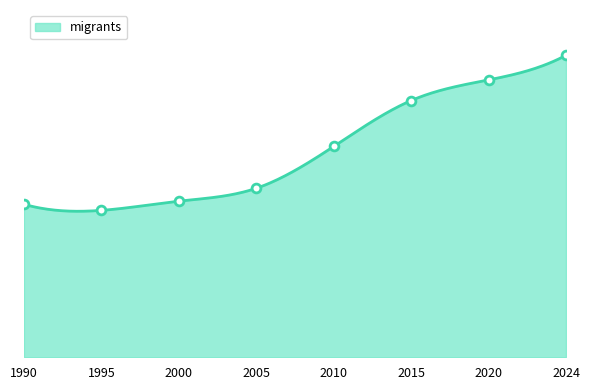

Between 2000 and 2005, which is larger?

2005